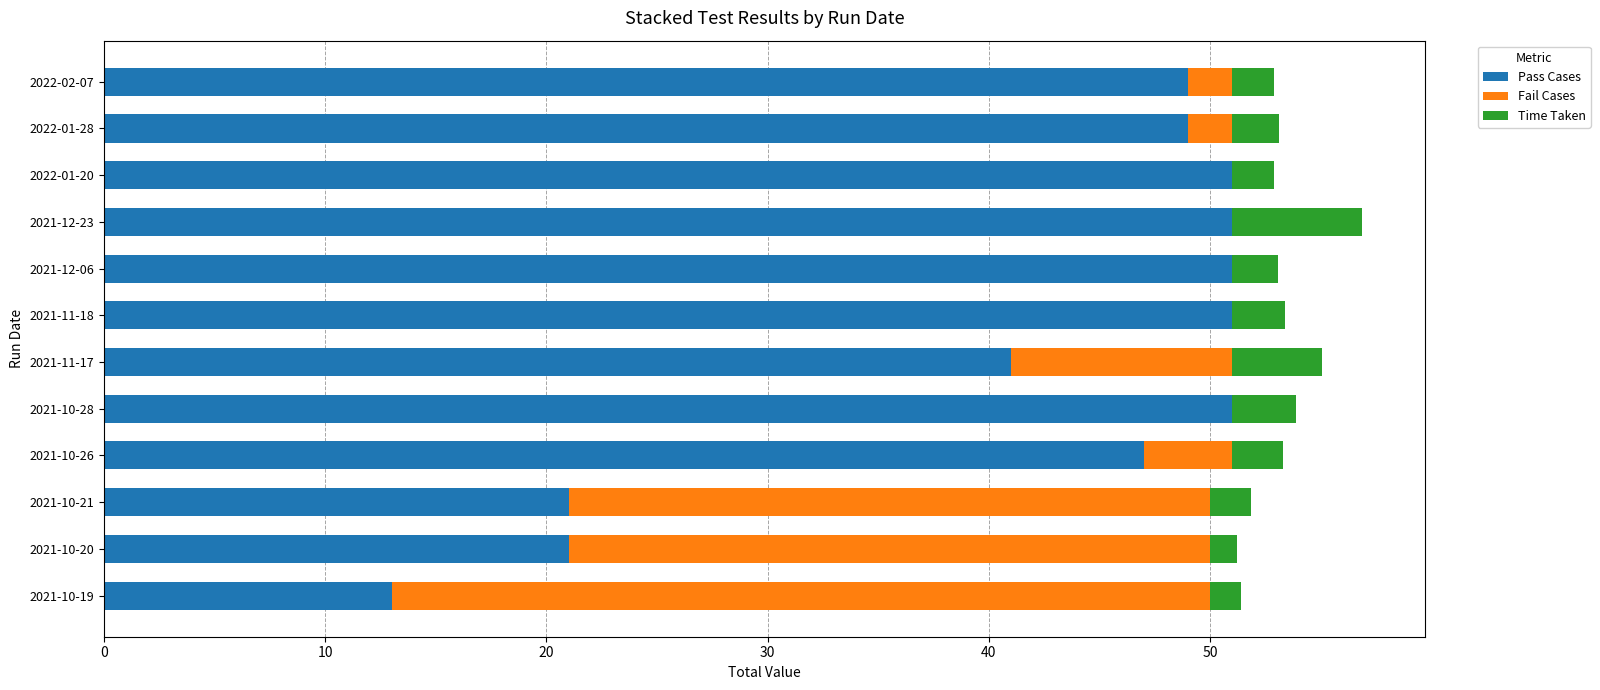

What is the maximum value for Pass Cases?

51.0